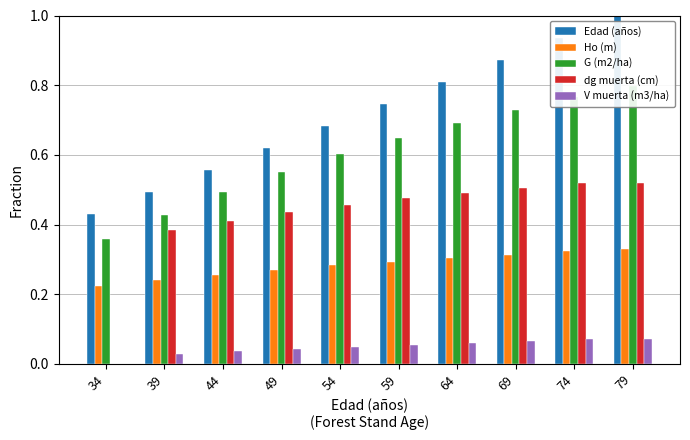

The value of dg muerta (cm) at 59 is 0.5. True or false?

True